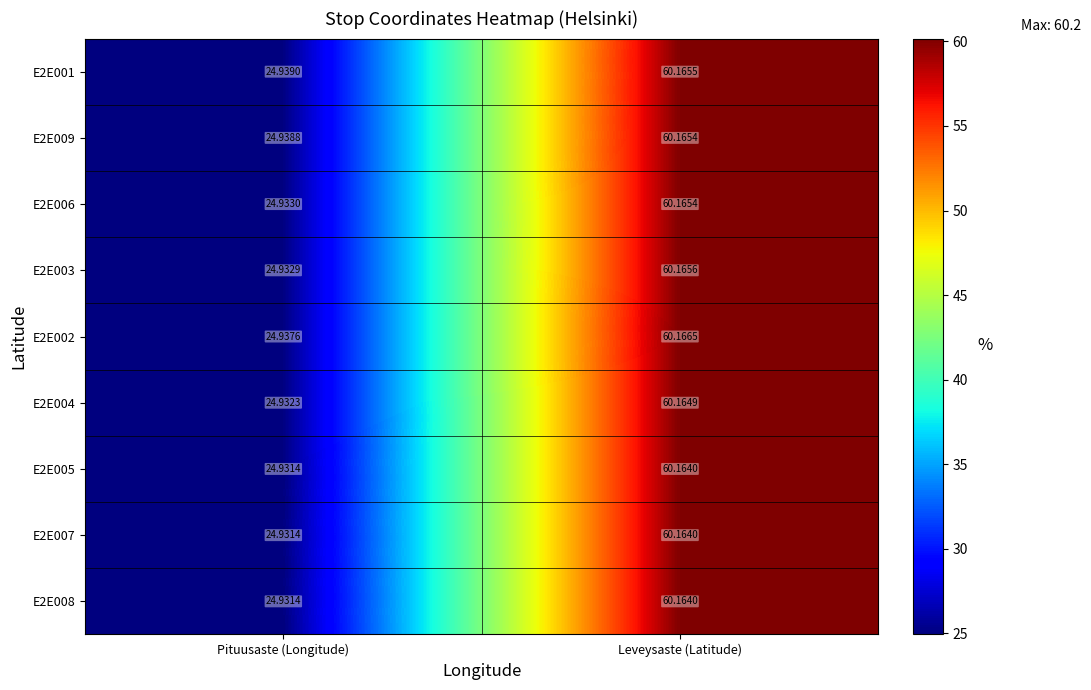

At which category is the sum across all series the highest?

Leveysaste (Latitude)